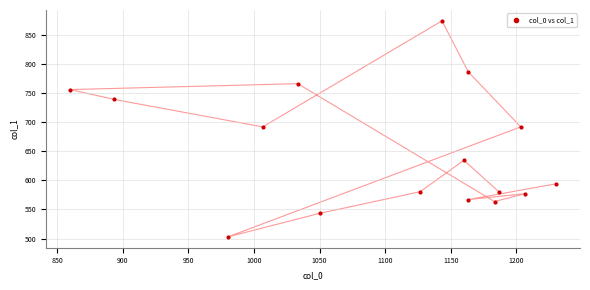

What is the range of X values (max minus min)?

370.0